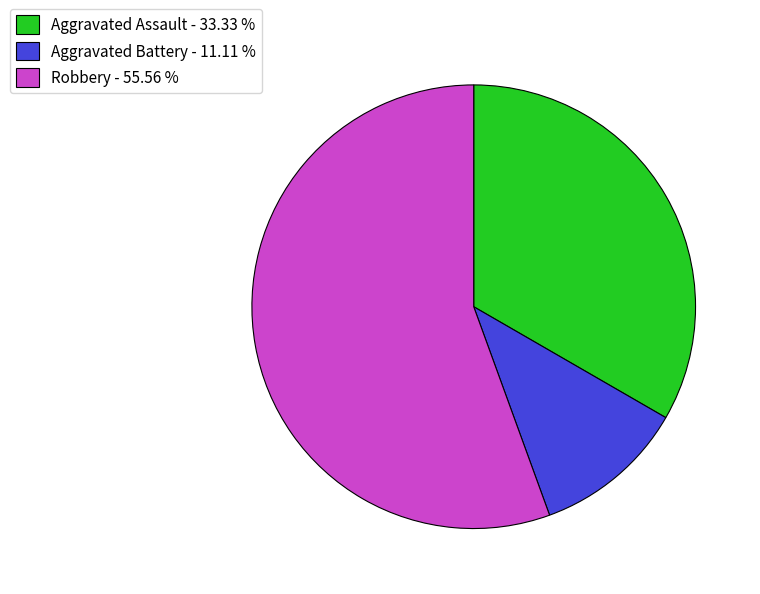

Is there any slice that represents more than half of the pie?

Yes